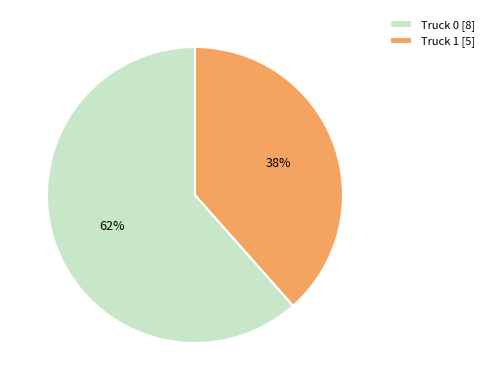

True or false: Truck 1 accounts for 52% of the total.

False